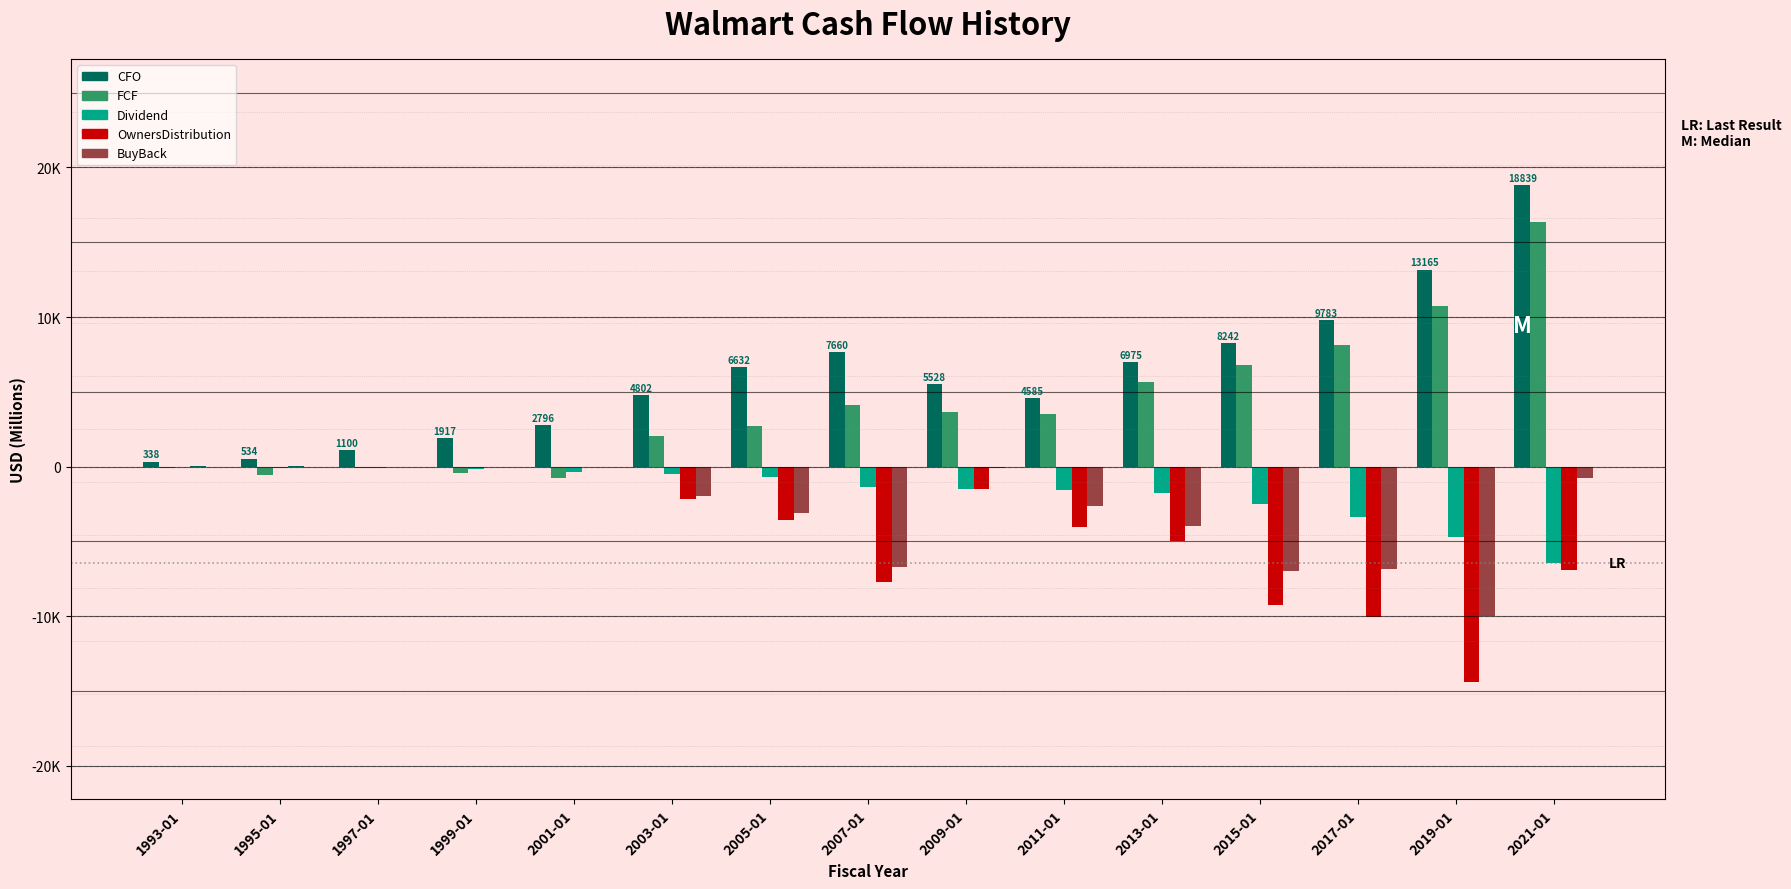

Does the chart contain stacked bars?

No